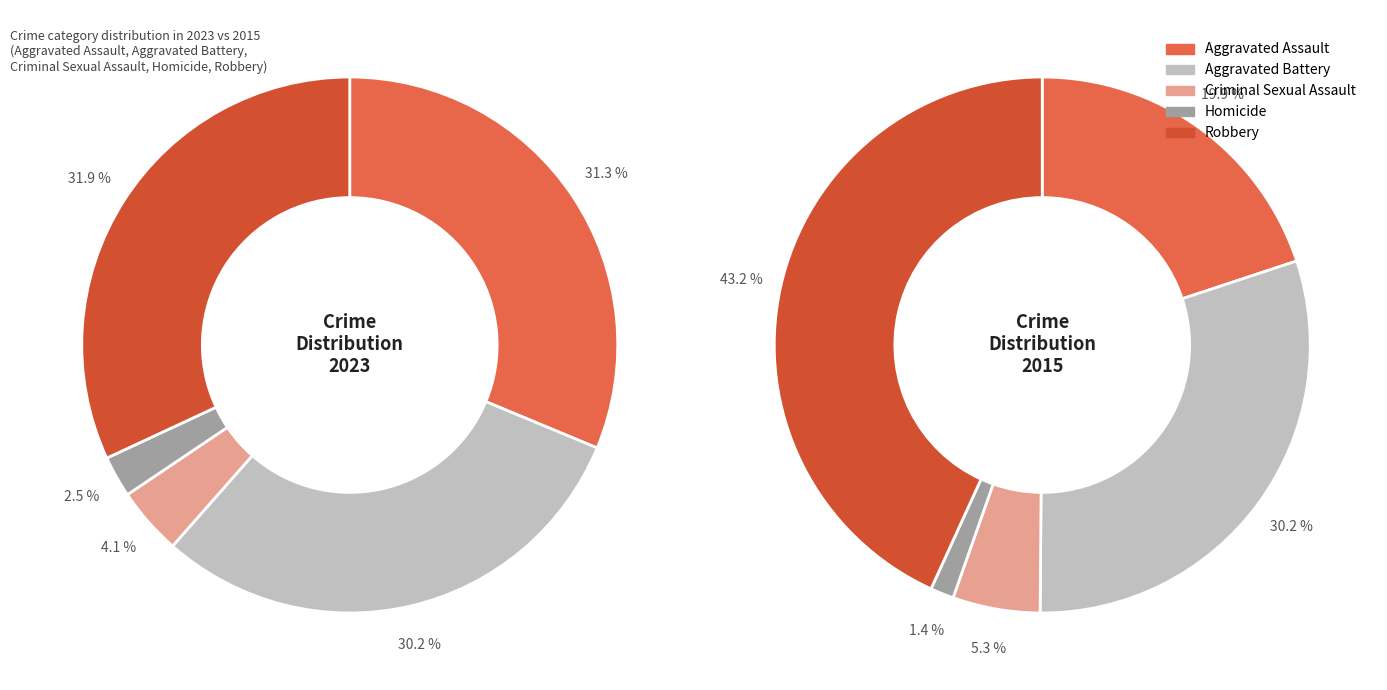

Approximately how many times larger is the value at Aggravated Assault compared to Aggravated Battery?

1.0